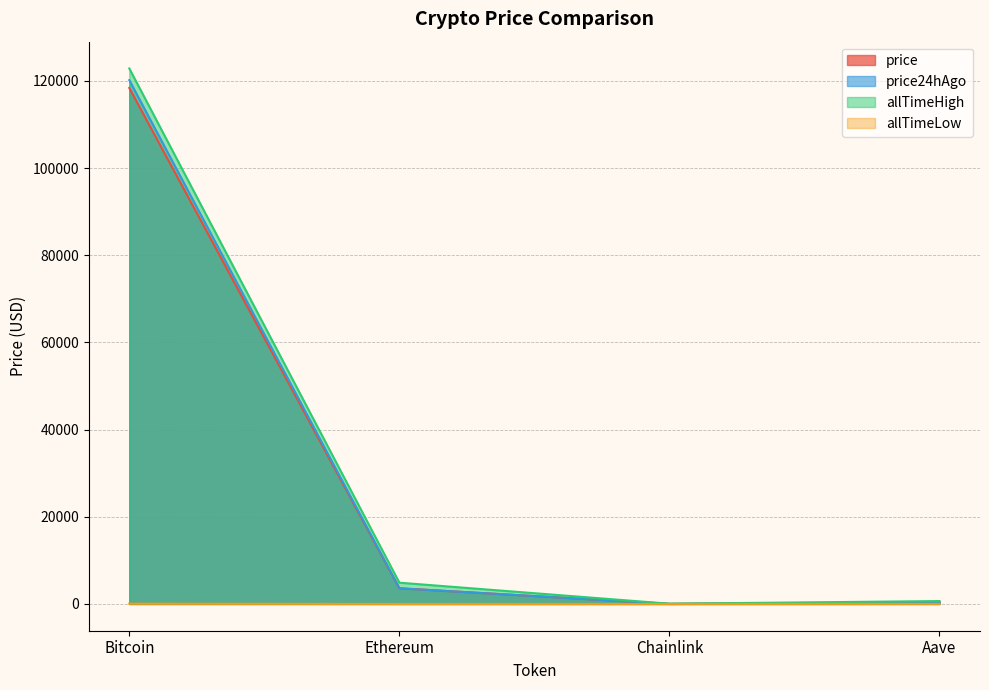

Reading right to left, what are all the values shown in this chart?

price: 321.6	18.1	3594.2	118365.0
price24hAgo: 325.0	18.6	3594.7	120157.0
allTimeHigh: 661.7	52.7	4878.3	122838.0
allTimeLow: 26.0	0.1	0.4	67.8